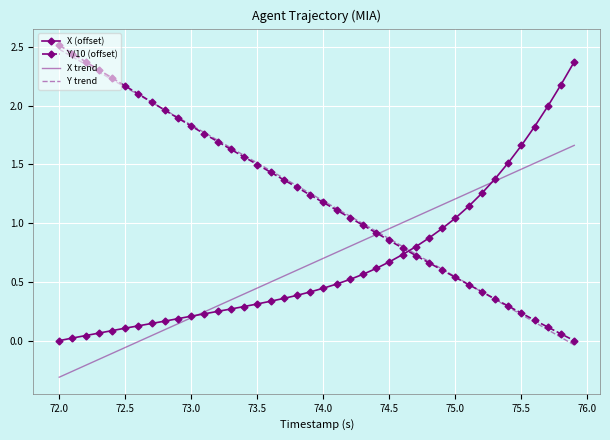

What is the highest value of the Y/10 (offset) series?

2.5